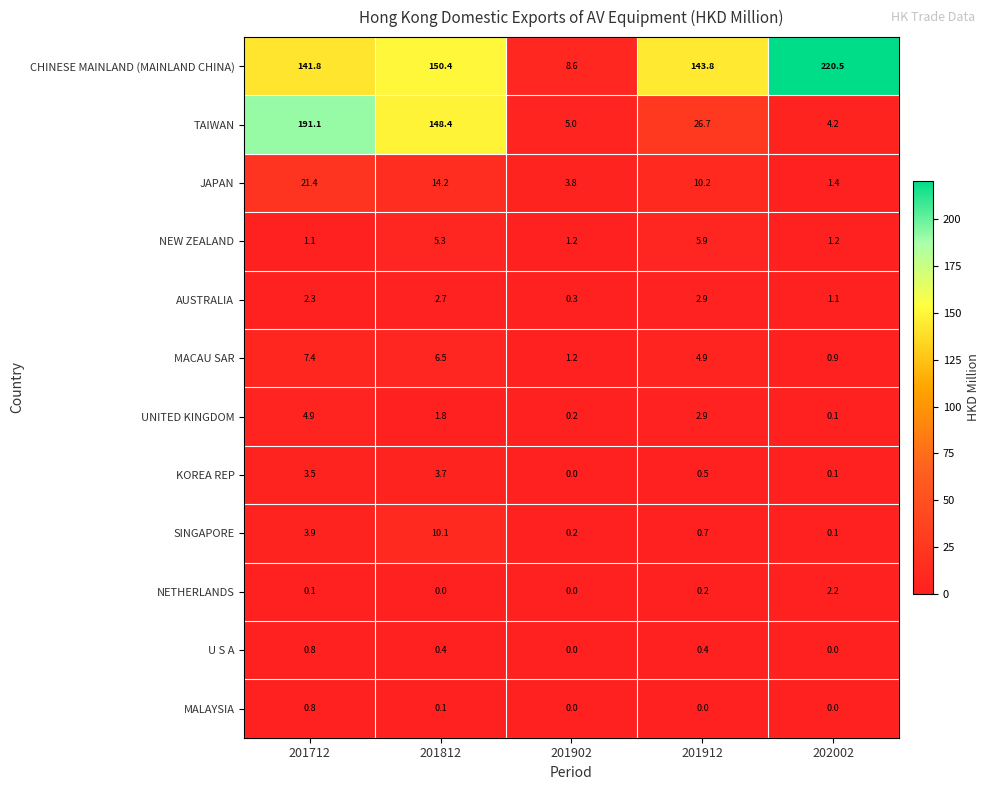

At which label does CHINESE MAINLAND (MAINLAND CHINA) reach its peak?

202002